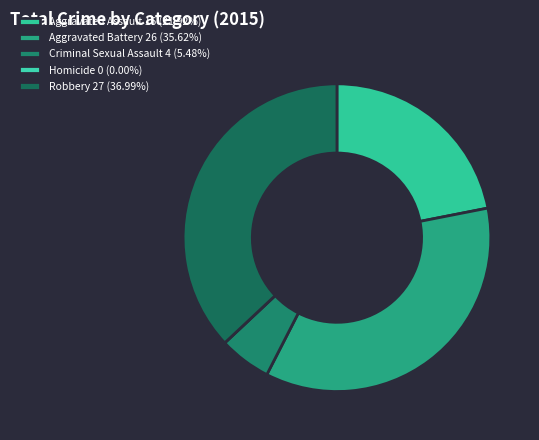

Between Aggravated Assault and Aggravated Battery, which is larger?

Aggravated Battery